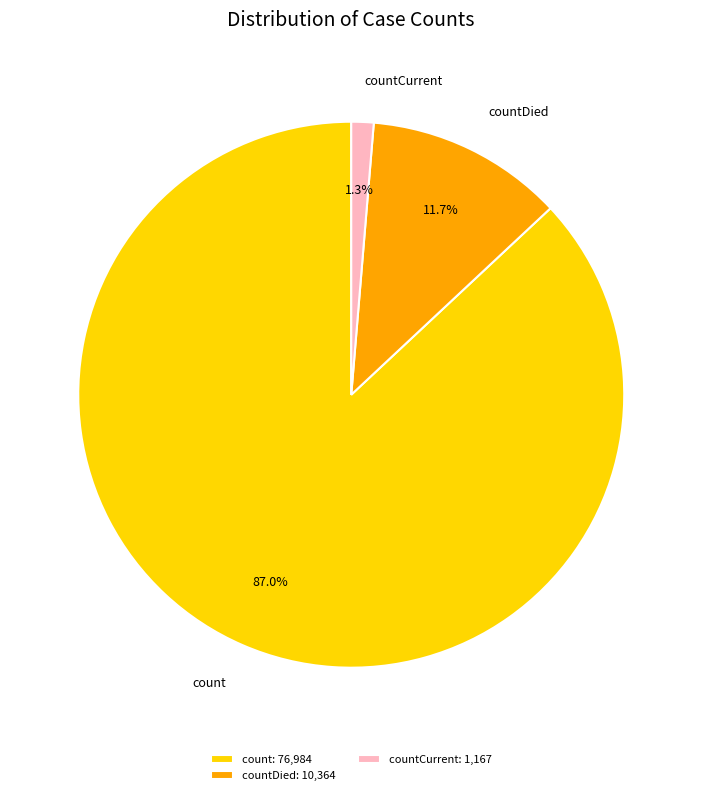

True or false: count accounts for 79% of the total.

False